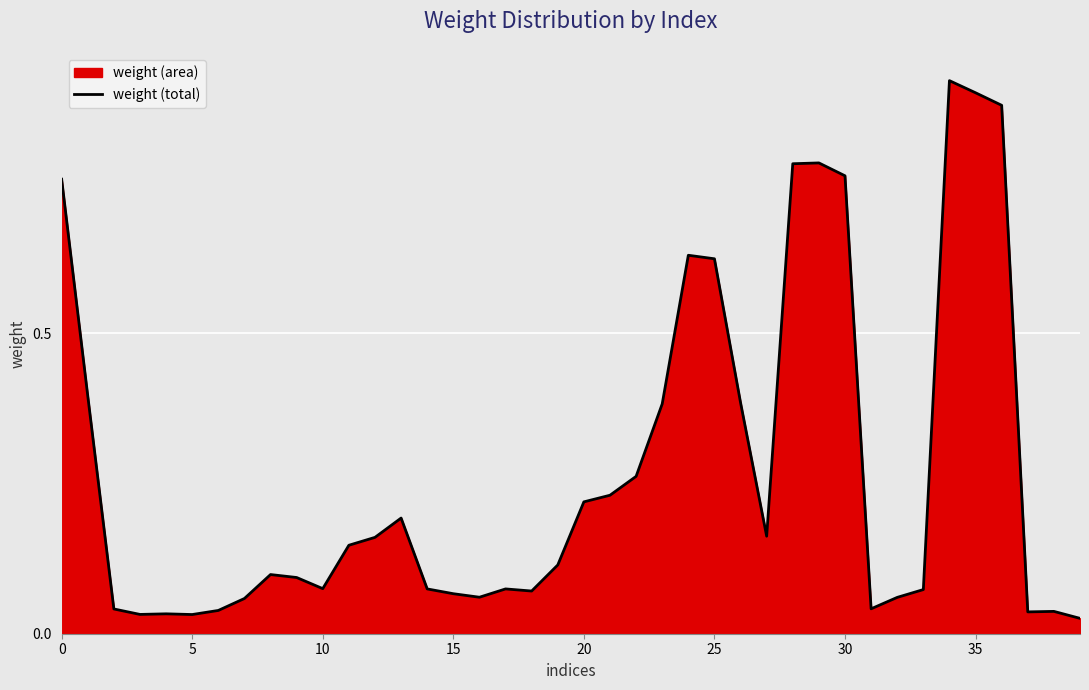

Reading left to right, extract all data points from this chart.

0.8	0.4	0.0	0.0	0.0	0.0	0.0	0.1	0.1	0.1	0.1	0.1	0.2	0.2	0.1	0.1	0.1	0.1	0.1	0.1	0.2	0.2	0.3	0.4	0.6	0.6	0.4	0.2	0.8	0.8	0.8	0.0	0.1	0.1	0.9	0.9	0.9	0.0	0.0	0.0